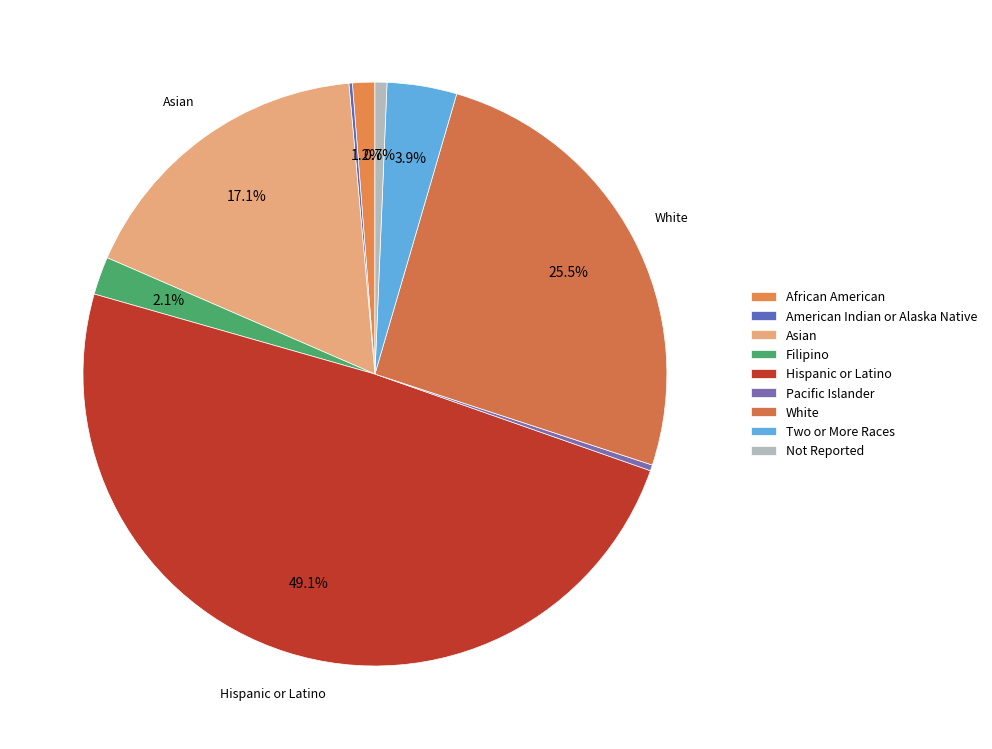

Combined, do Hispanic or Latino and Asian account for over 50%?

Yes